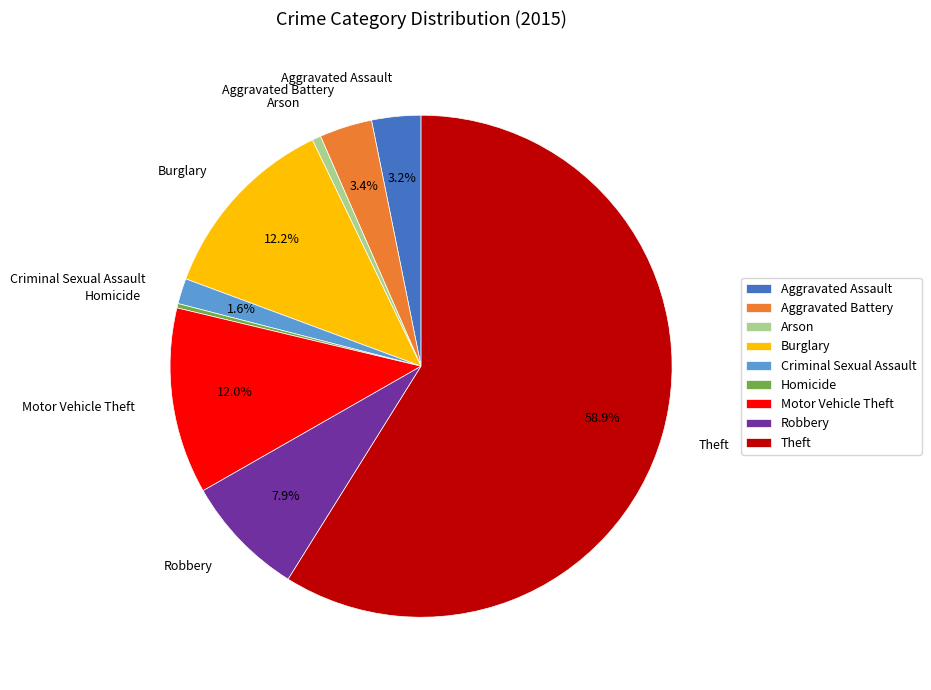

Which slice represents more than half of the pie?

Theft